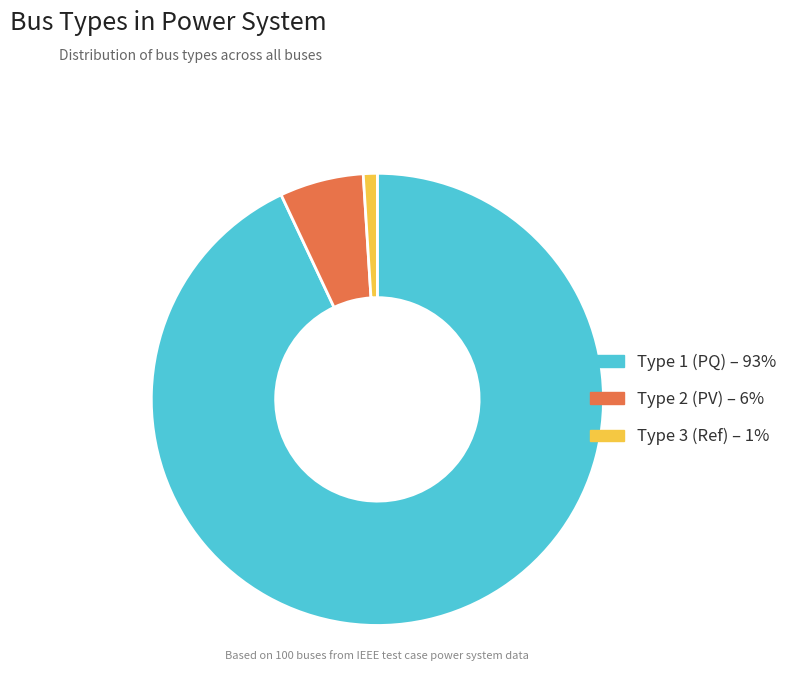

Count the number of slices in the pie.

3